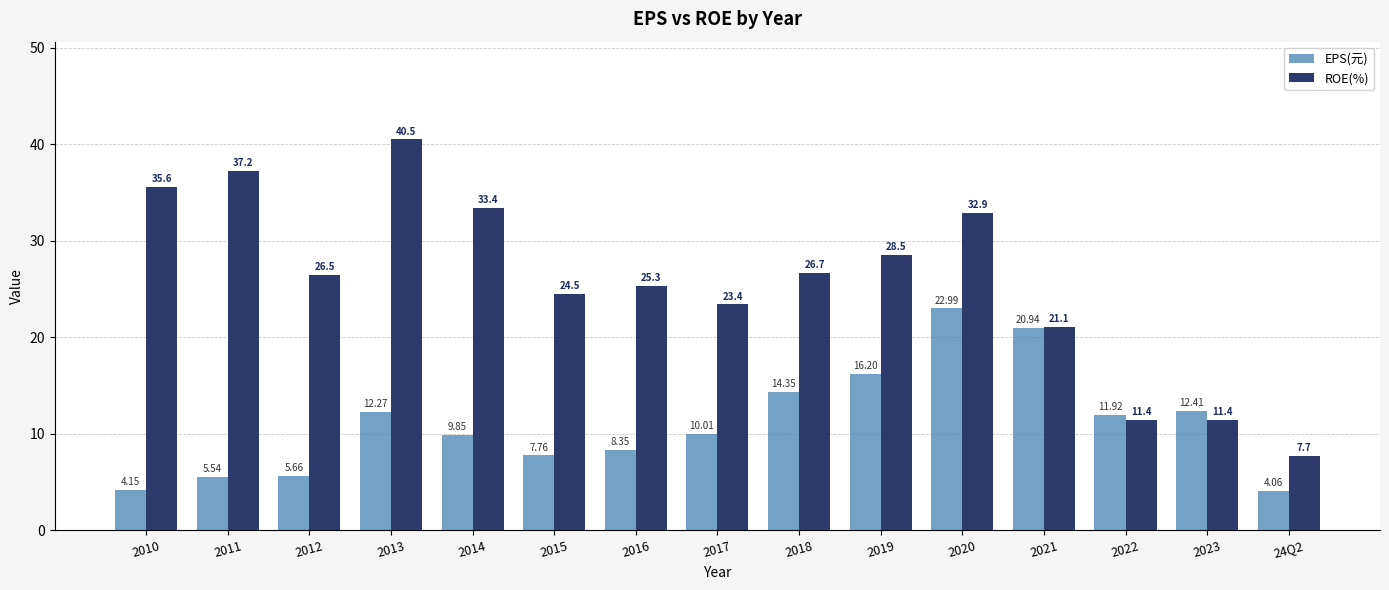

What is the label of the 2nd bar from the left?

2011